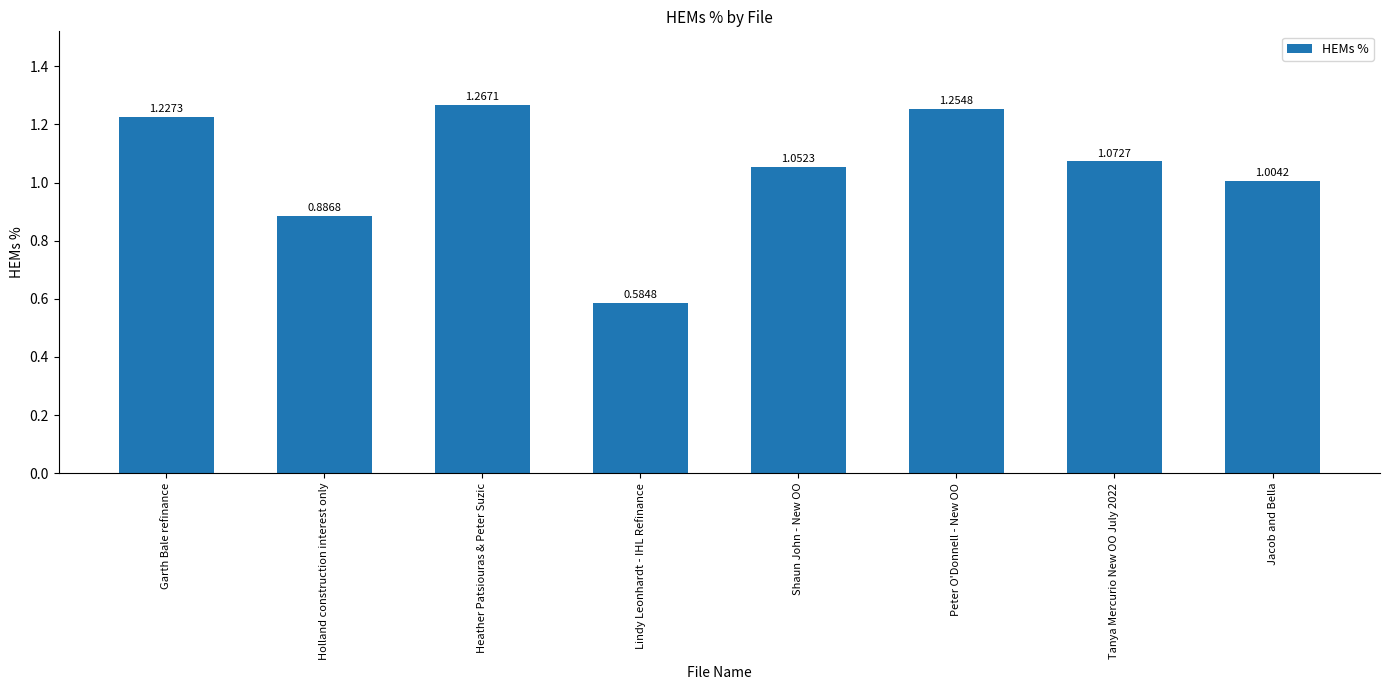

List the labels in order of value, largest first.

Heather Patsiouras & Peter Suzic, Peter O'Donnell - New OO, Garth Bale refinance, Tanya Mercurio New OO July 2022, Shaun John - New OO, Jacob and Bella, Holland construction interest only, Lindy Leonhardt - IHL Refinance